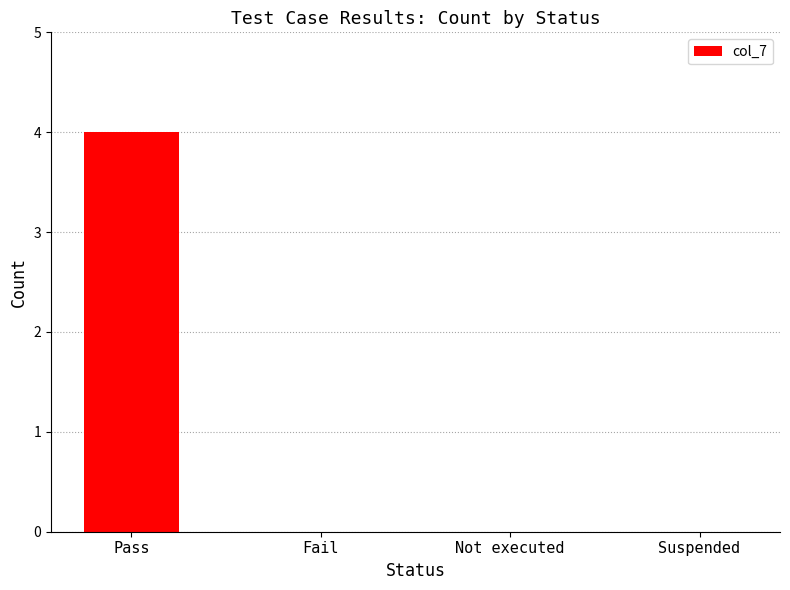

True or false: the data shows 1 at Suspended.

False